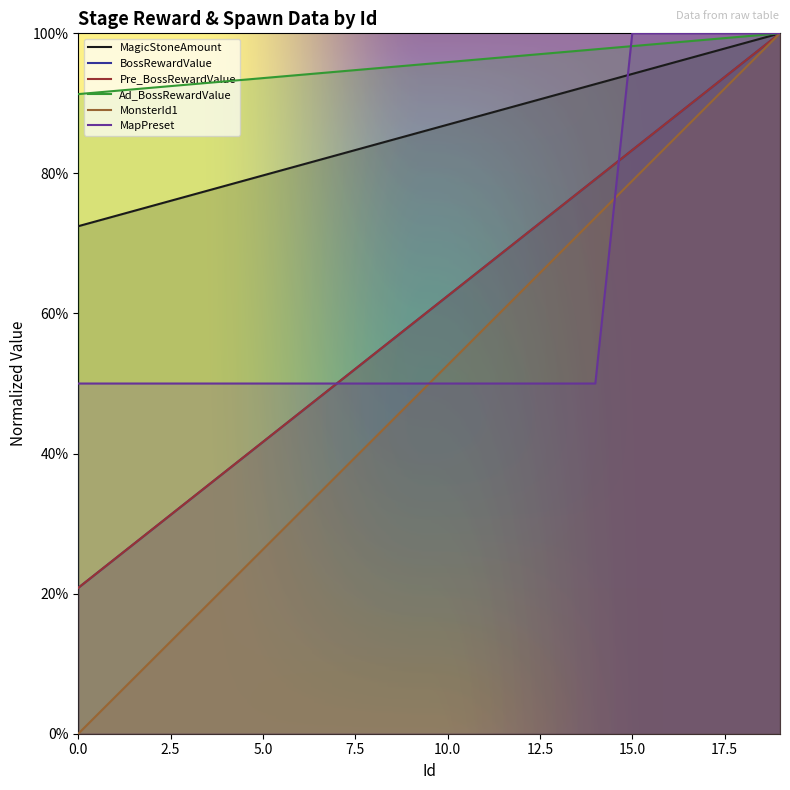

The value of Ad_BossRewardValue at 17 is 1.0. True or false?

True